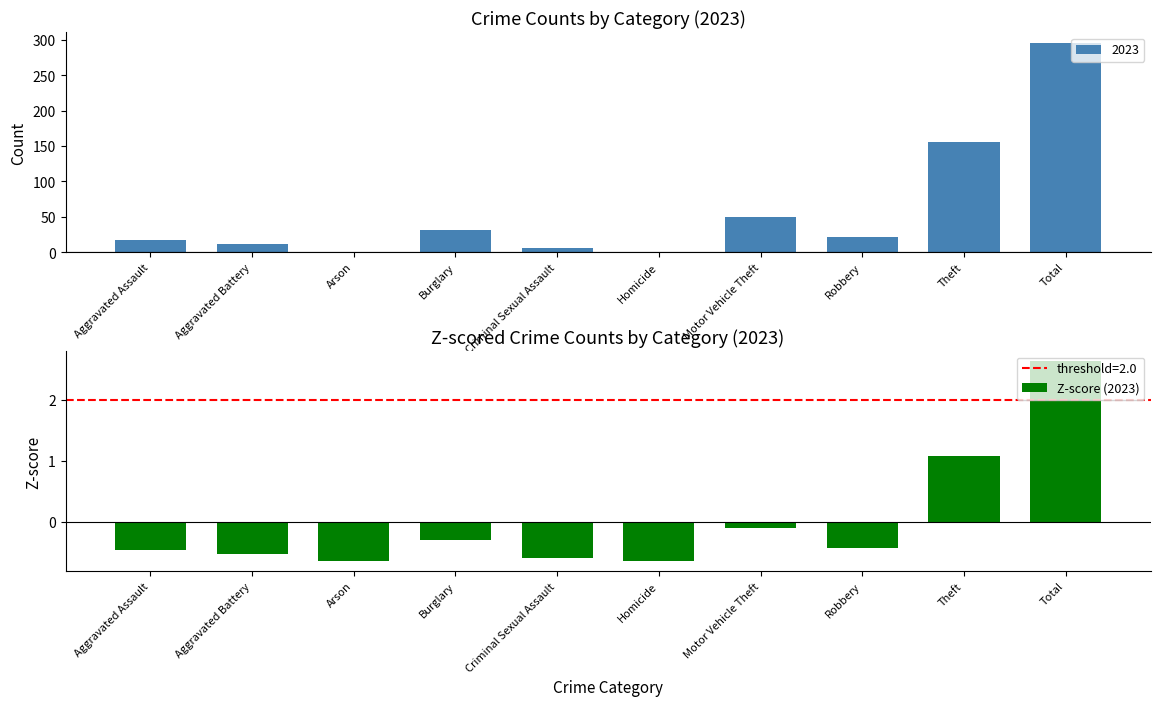

What is the label of the 4th bar from the right?

Motor Vehicle Theft